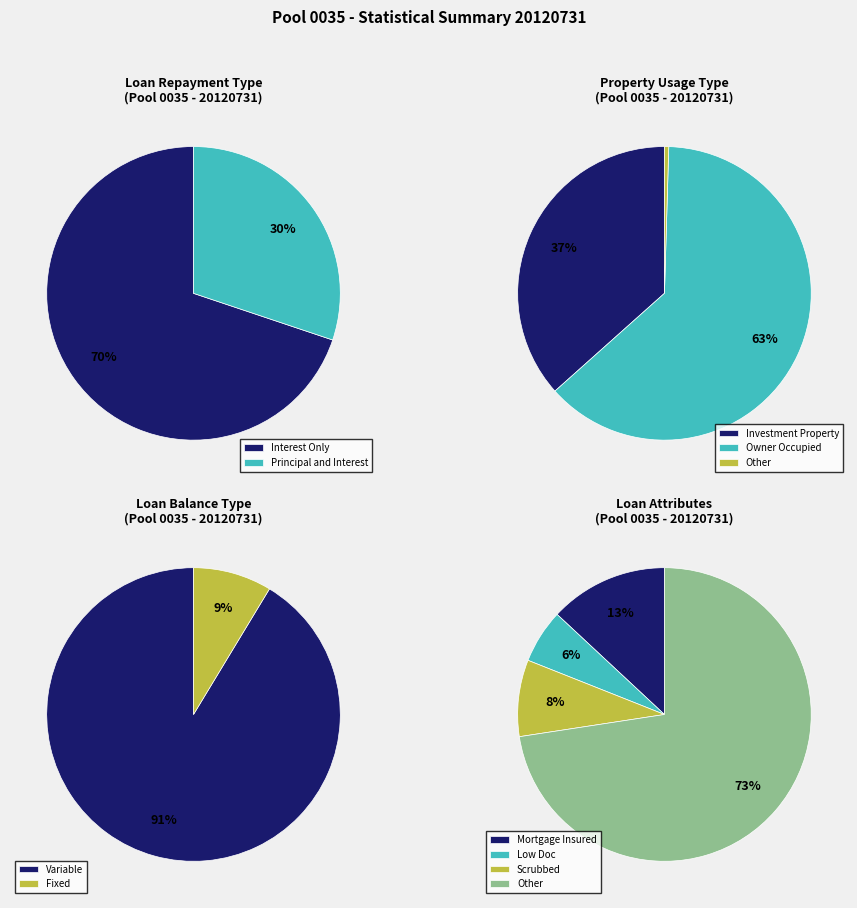

Is there a majority slice in this chart?

Yes